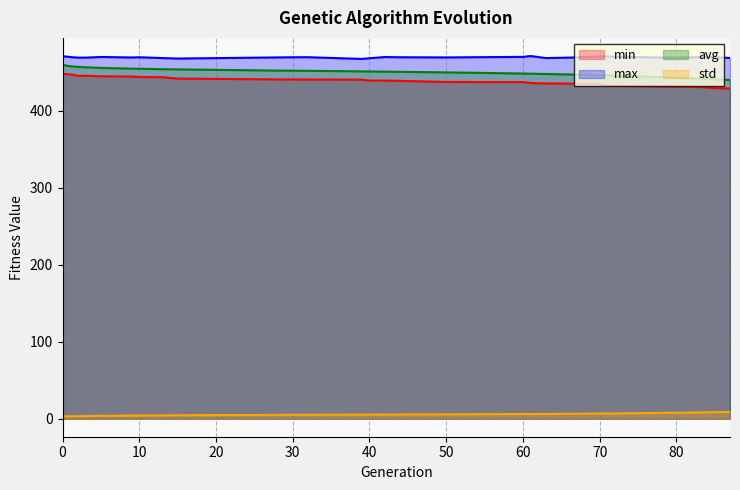

What is the maximum value shown in the chart?

471.3